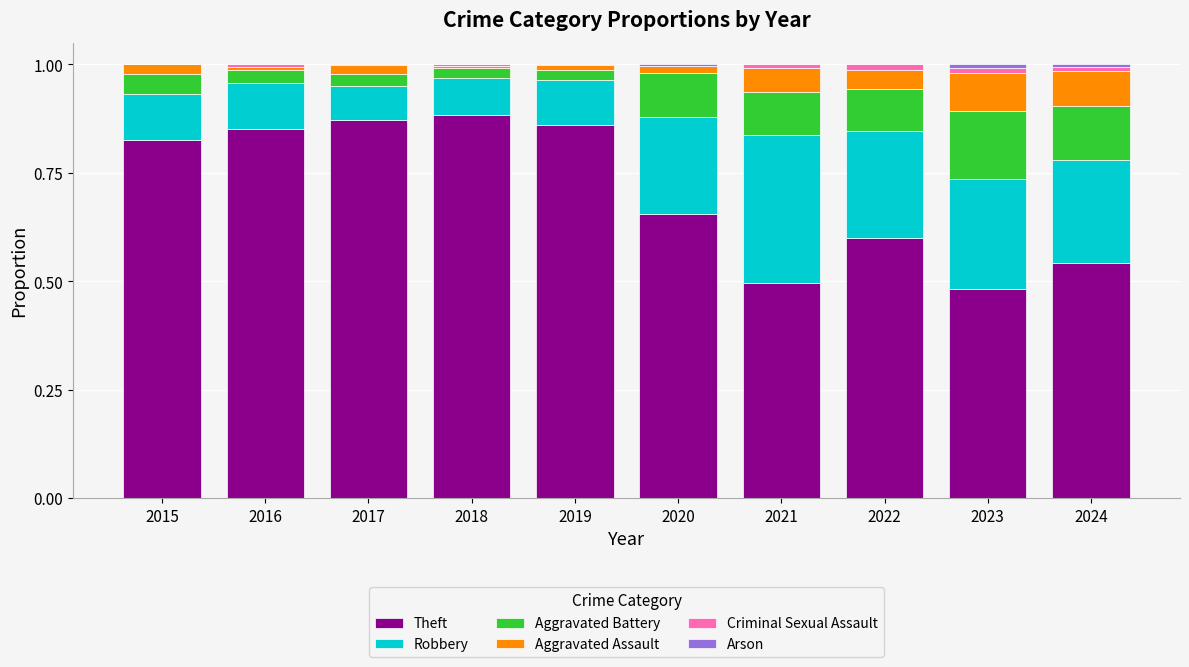

The value of Theft at 2018 is 1.3. True or false?

False